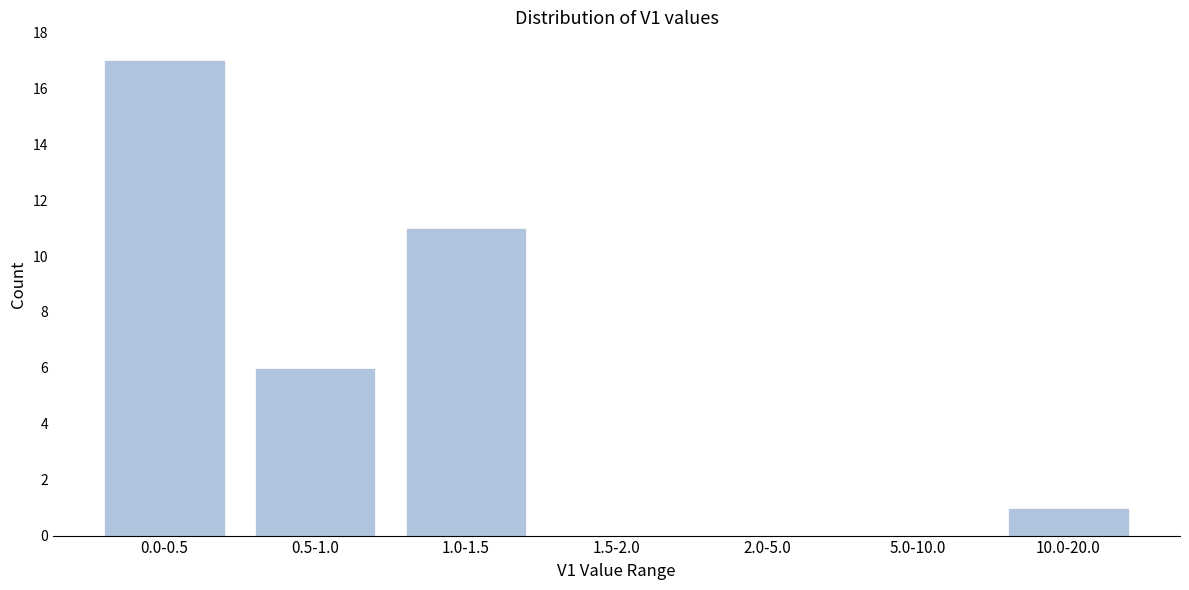

Reading left to right, what are all the values shown in this chart?

0.0-0.5=17	0.5-1.0=6	1.0-1.5=11	1.5-2.0=0	2.0-5.0=0	5.0-10.0=0	10.0-20.0=1